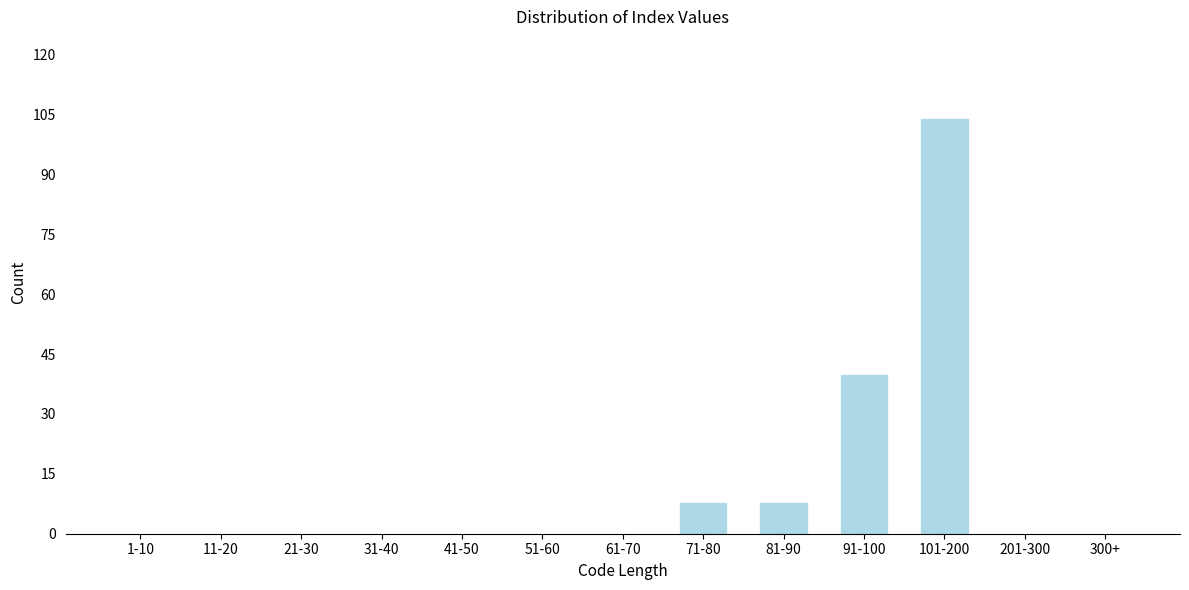

Reading left to right, transcribe all the data shown in this chart.

1-10=0	11-20=0	21-30=0	31-40=0	41-50=0	51-60=0	61-70=0	71-80=8	81-90=8	91-100=40	101-200=104	201-300=0	300+=0